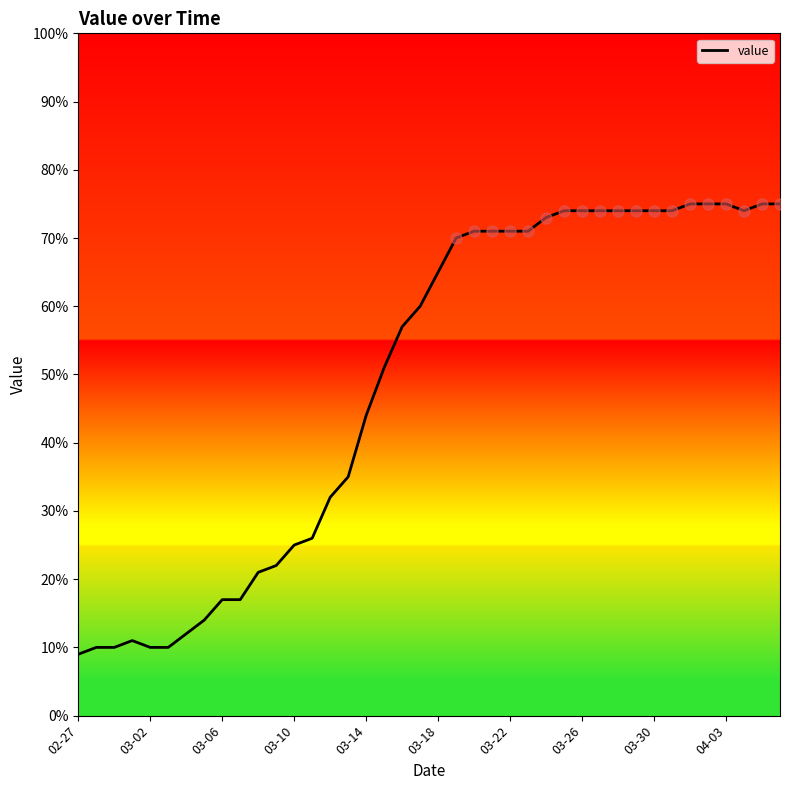

How many values are below 65?

20